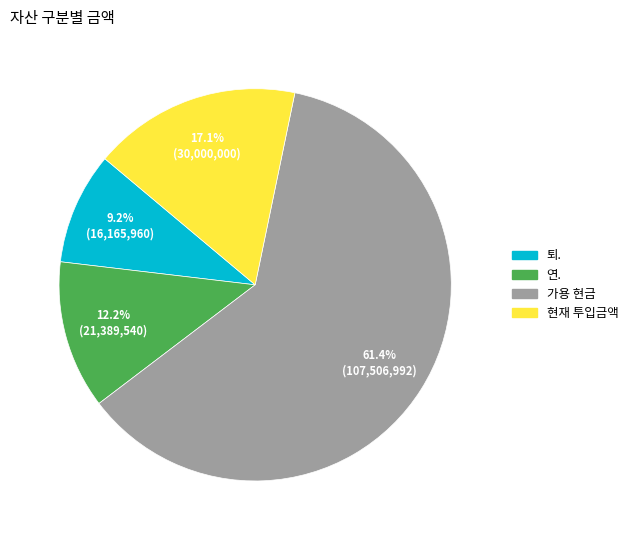

Approximately how many times larger is the value at 퇴. compared to 현재 투입금액?

0.5